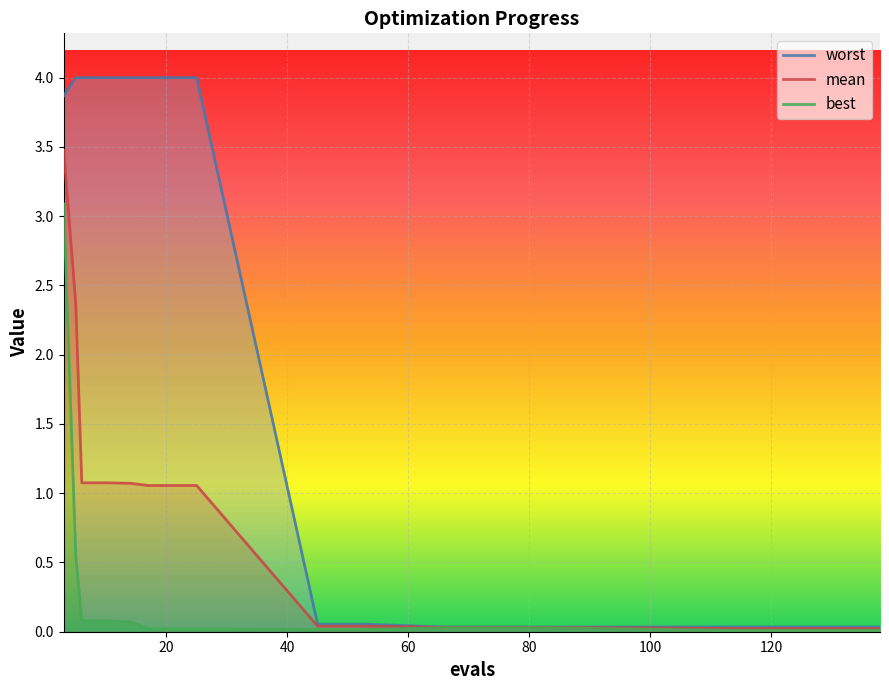

The mean series shows 3.5 at 3. True or false?

True